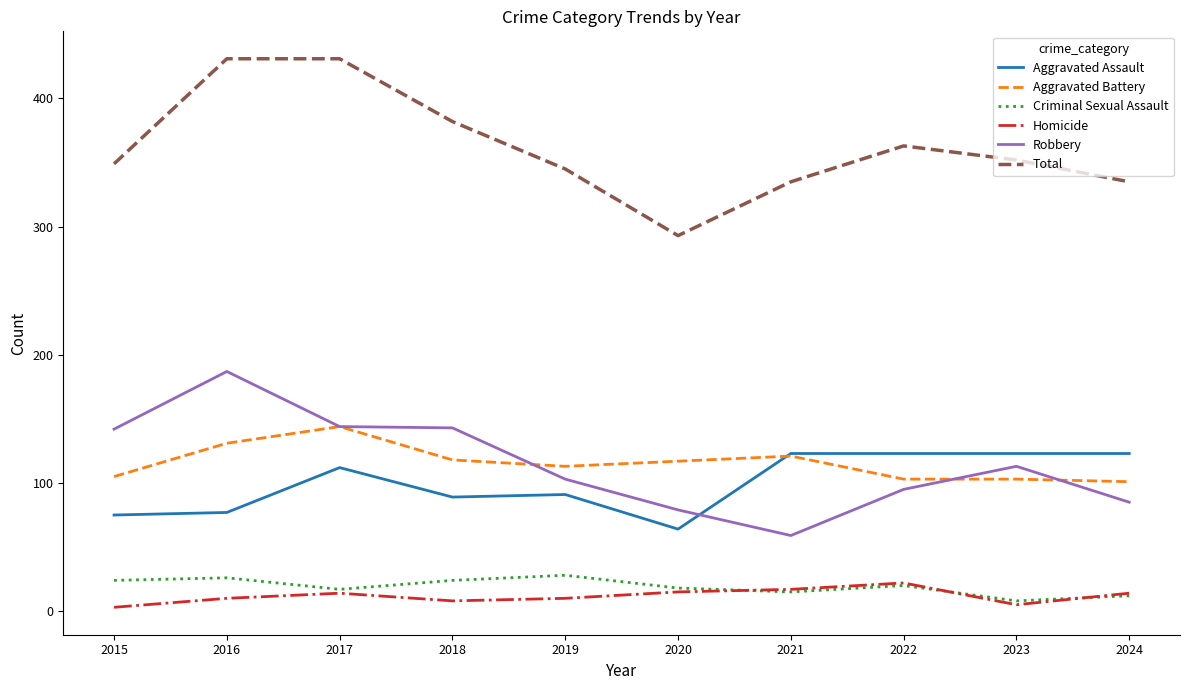

True or false: Criminal Sexual Assault and Robbery intersect in this chart.

False